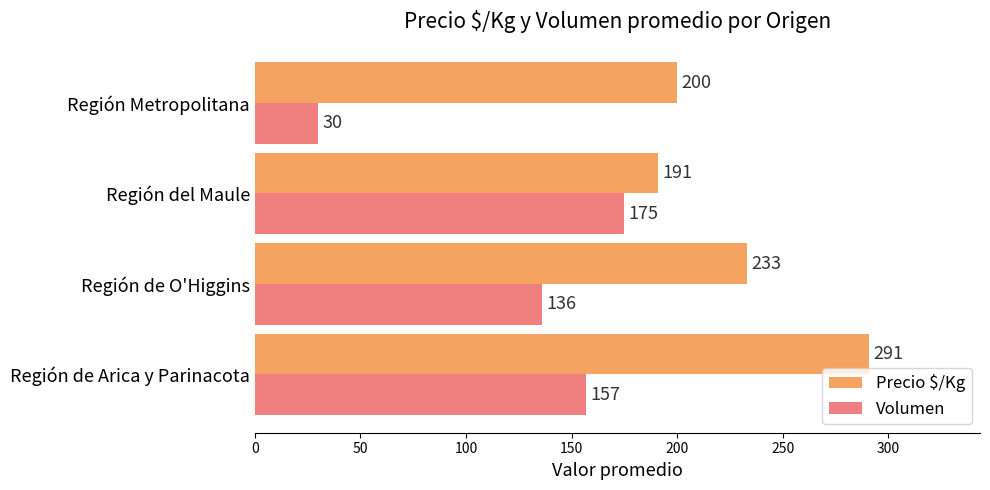

List the series in order of their peak value, lowest first.

Volumen, Precio $/Kg